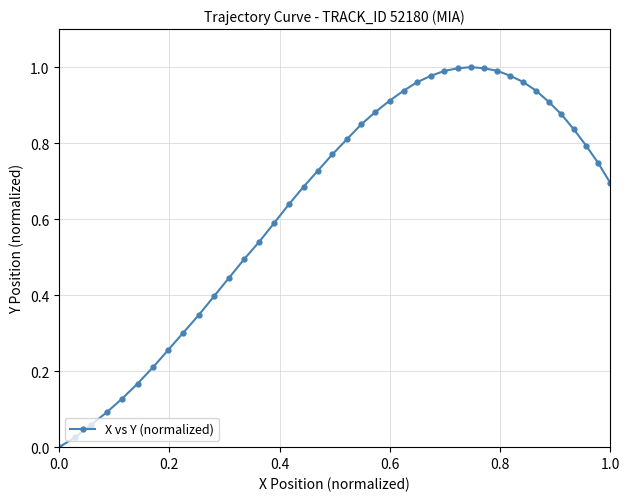

True or false: the data has more than 2 interior local peaks.

False